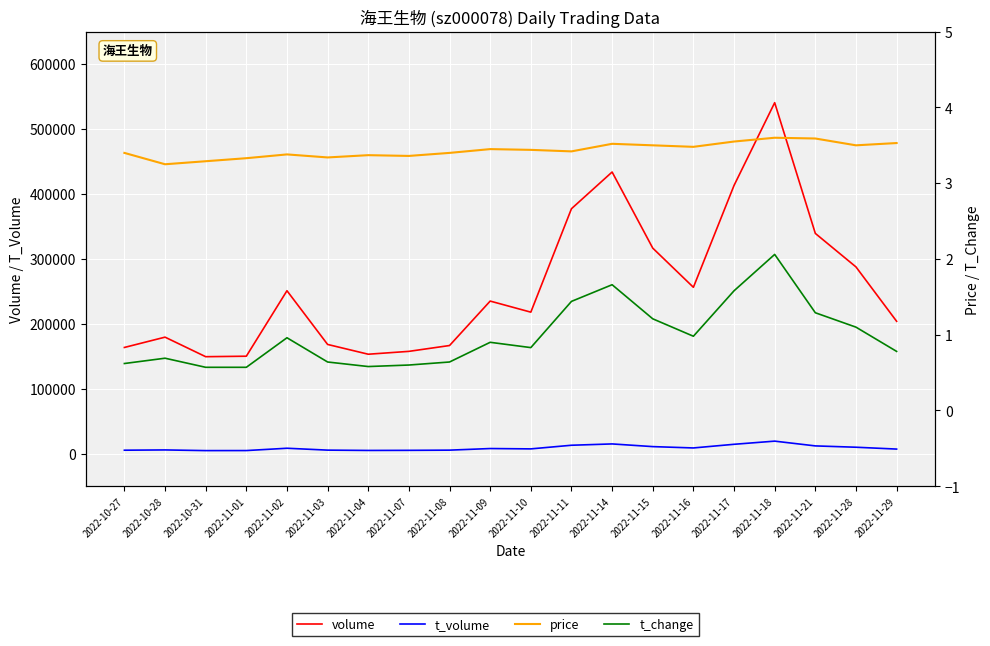

Count the number of categories in the chart.

20